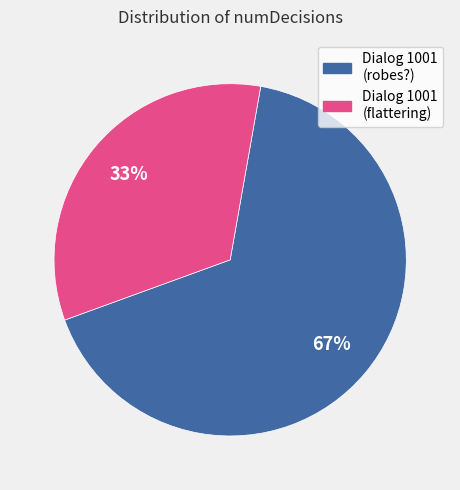

Which has a higher value, Dialog 1001 (robes?) or Dialog 1001 (flattering)?

Dialog 1001 (robes?)